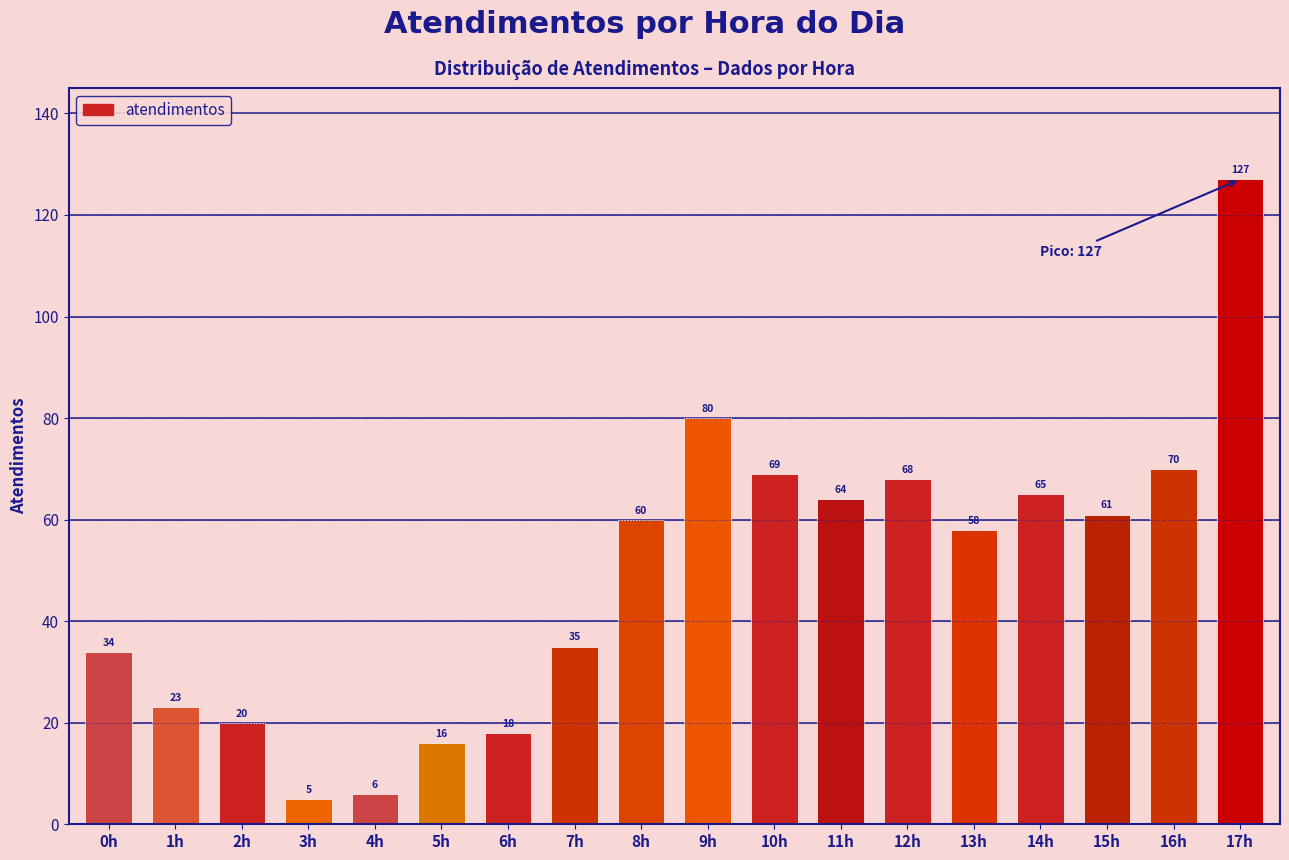

Reading left to right, transcribe all the data shown in this chart.

0h=34	1h=23	2h=20	3h=5	4h=6	5h=16	6h=18	7h=35	8h=60	9h=80	10h=69	11h=64	12h=68	13h=58	14h=65	15h=61	16h=70	17h=127